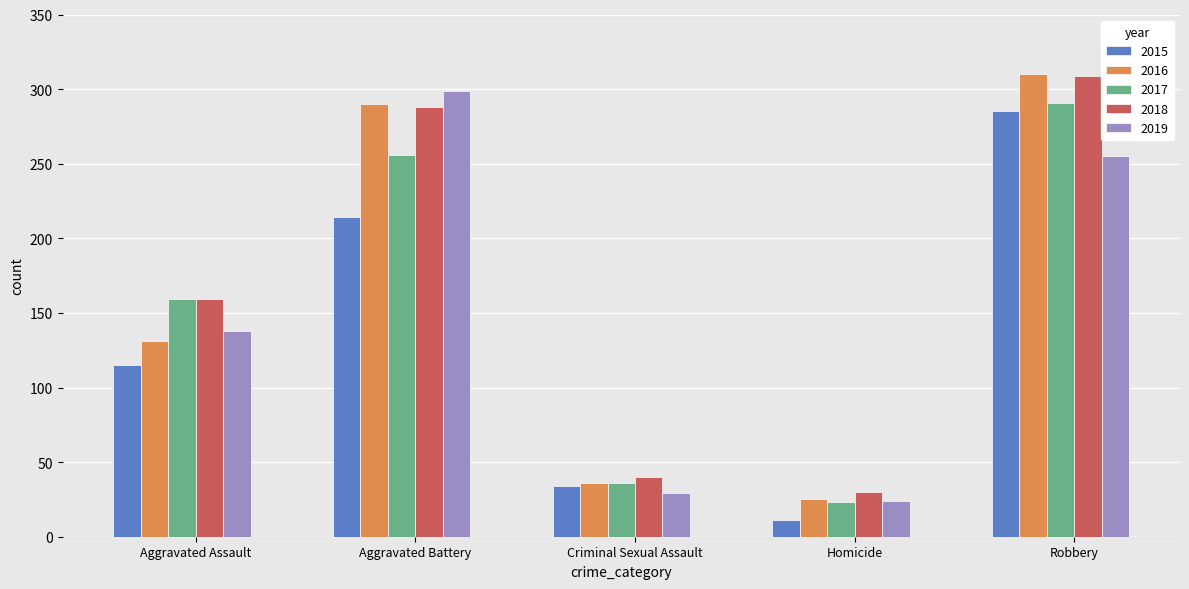

Reading left to right, what are all the values shown in this chart?

2015: 115	214	34	11	285
2016: 131	290	36	25	310
2017: 159	256	36	23	291
2018: 159	288	40	30	309
2019: 138	299	29	24	255